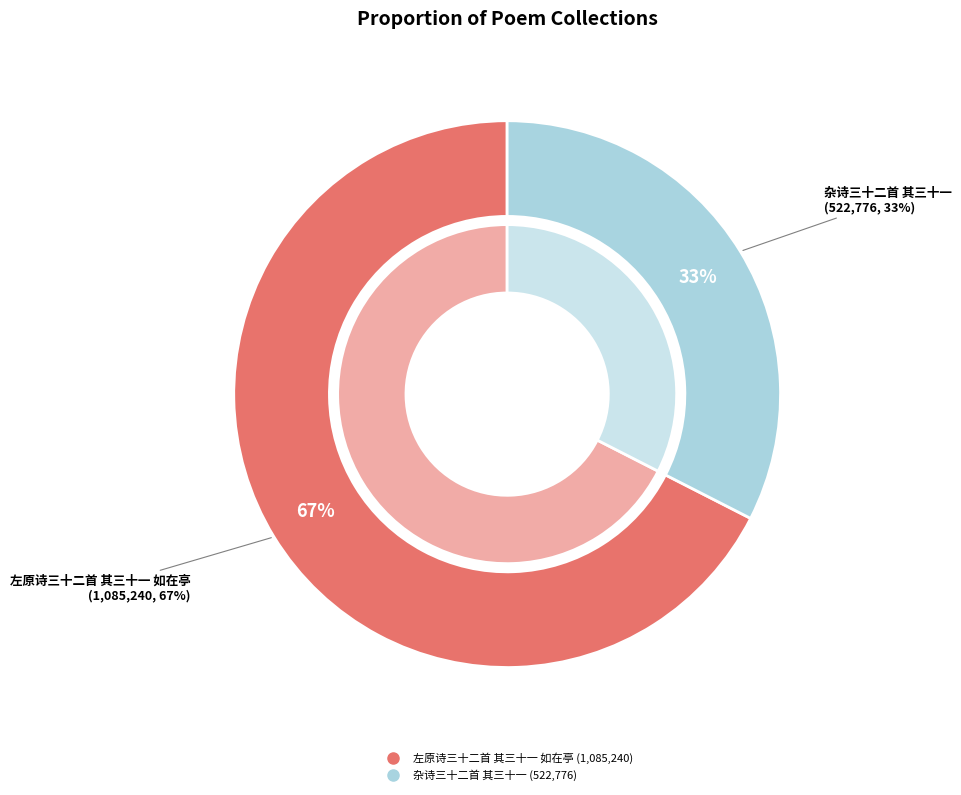

Which slice is the largest?

左原诗三十二首 其三十一 如在亭